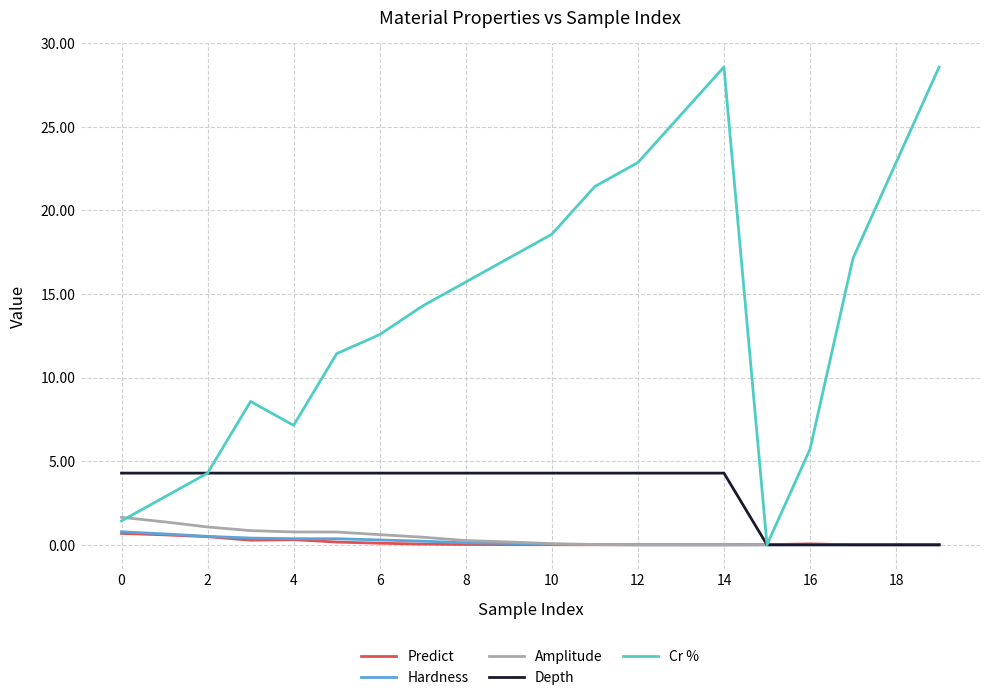

What is the highest value of the Amplitude series?

1.6